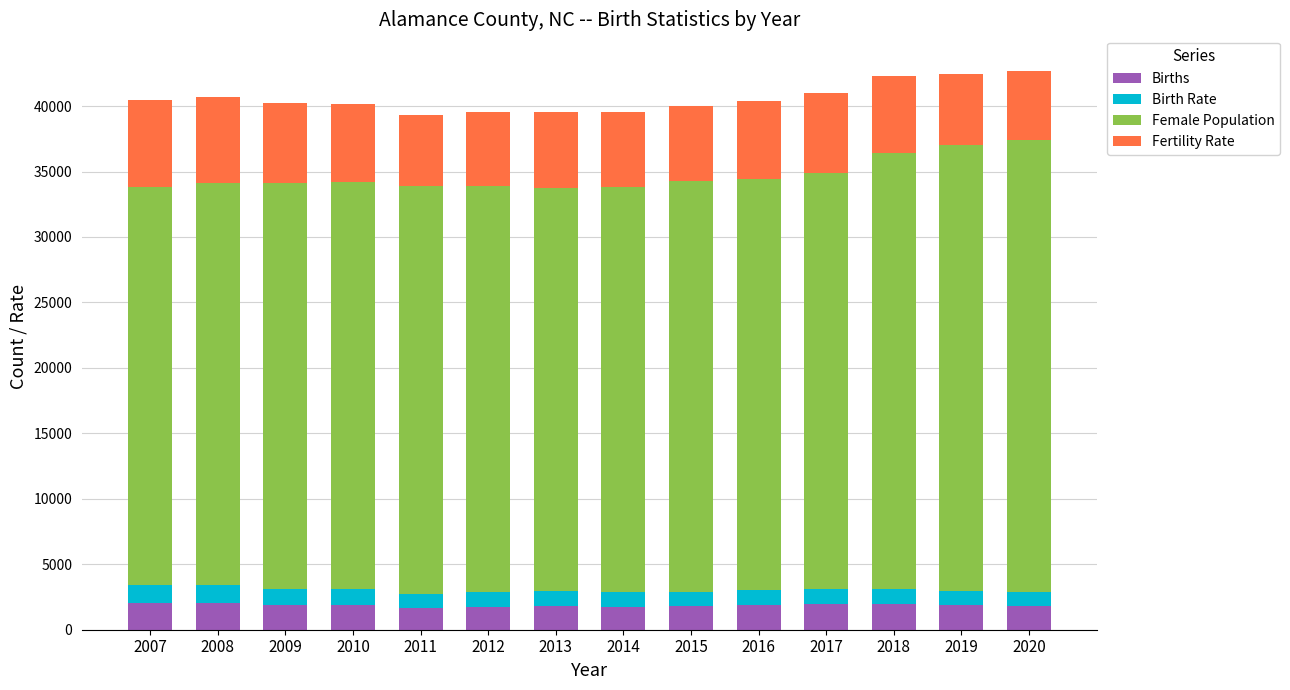

The Births series shows 1757 at 2012. True or false?

True